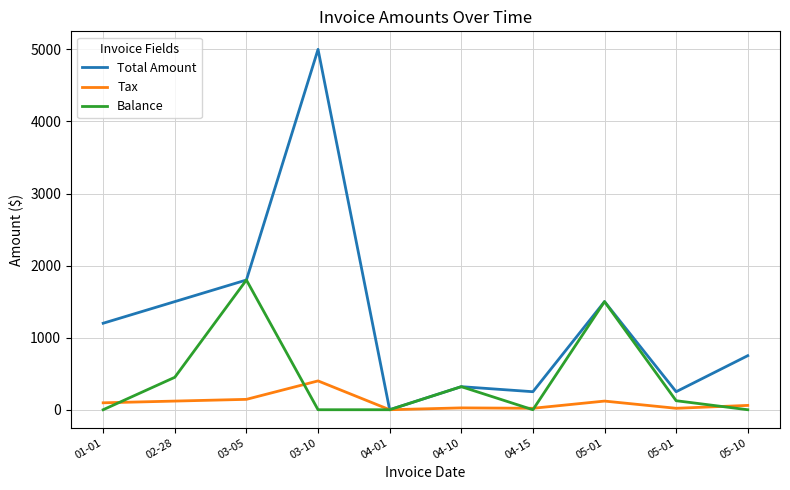

List the labels in order of Balance value, largest first.

03-05, 05-01, 02-28, 04-10, 05-01, 01-01, 03-10, 04-01, 04-15, 05-10